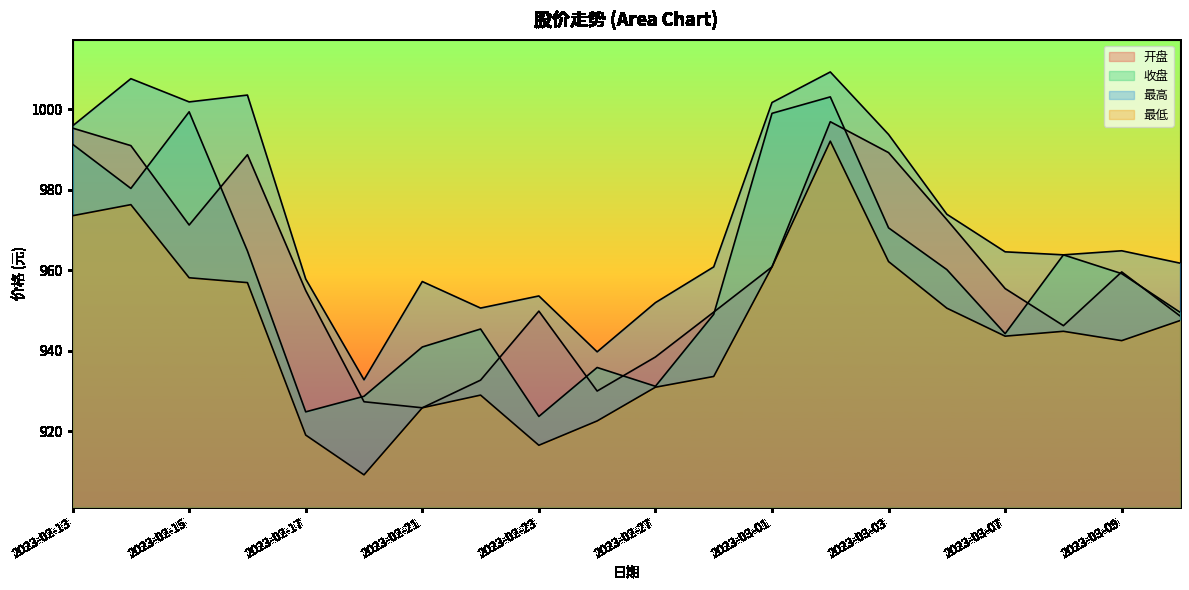

What is the total value across all series at 2023-03-08?

3818.9